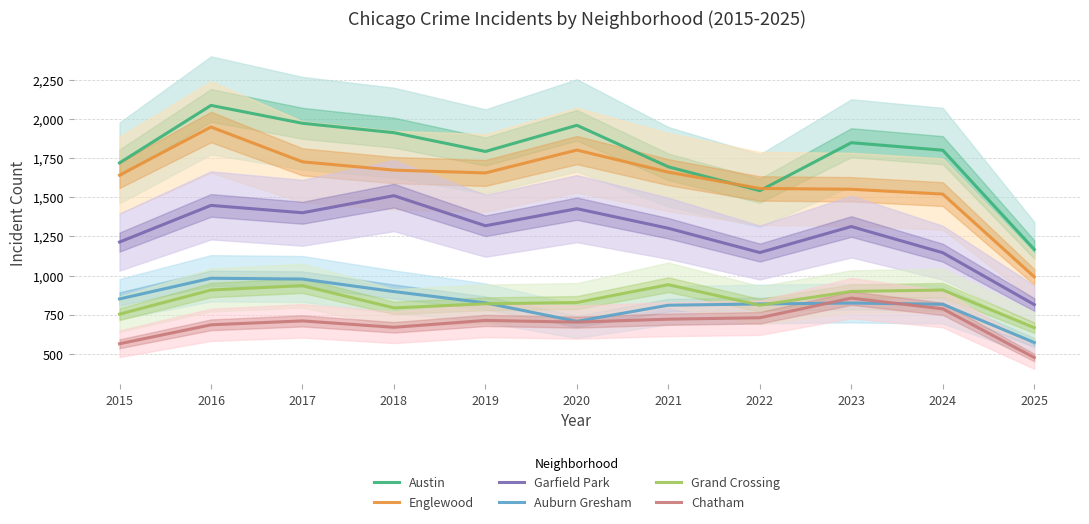

Rank the series at 2019 from lowest to highest value.

Chatham, Grand Crossing, Auburn Gresham, Garfield Park, Englewood, Austin